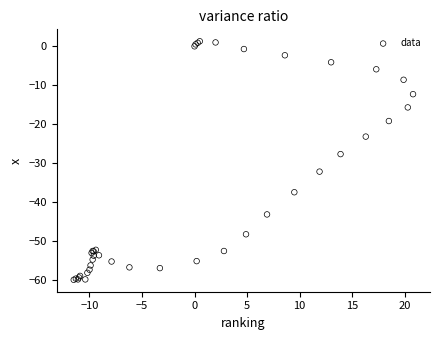

What Y value in the scatter plot is closest to -29?

-27.7